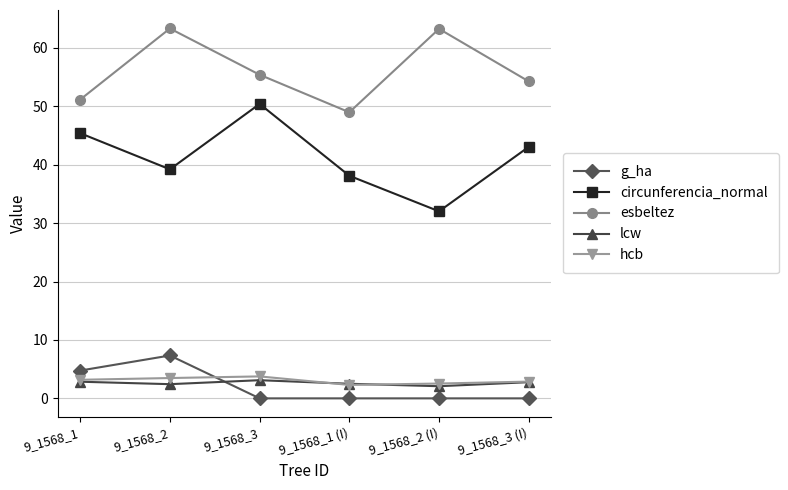

True or false: esbeltez and lcw intersect in this chart.

False